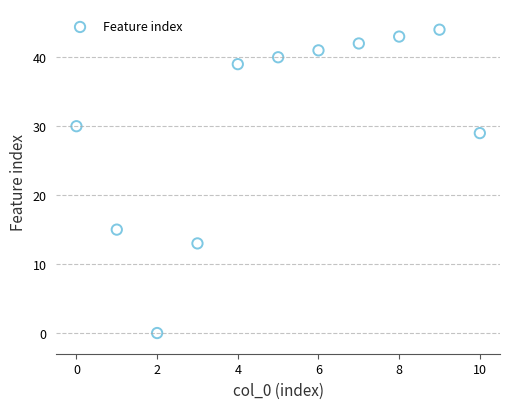

What is the range of Y values (max minus min)?

44